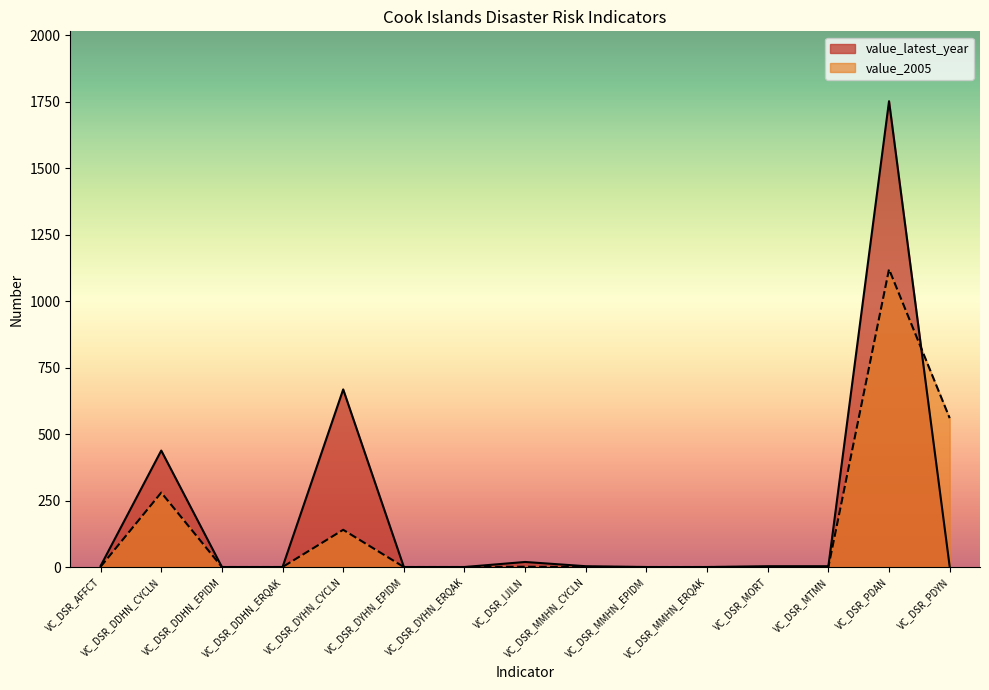

Rank the series by their average value, from highest to lowest.

value_latest_year, value_2005